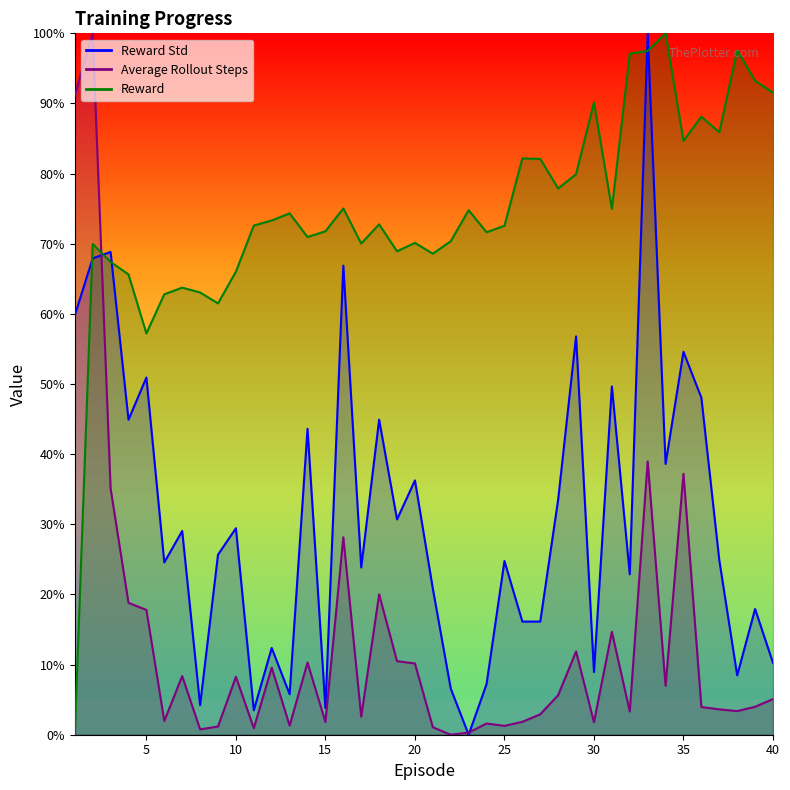

Between 6 and 20, which series saw the biggest shift?

Reward Std